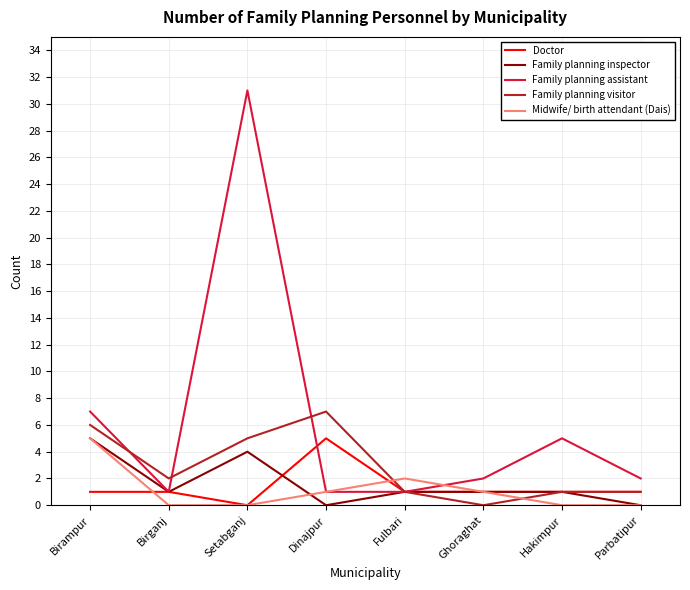

Reading right to left, extract all data points from this chart.

Doctor: 1	1	1	1	5	0	1	1
Family planning inspector: 0	1	1	1	0	4	1	5
Family planning assistant: 2	5	2	1	1	31	1	7
Family planning visitor: 1	1	0	1	7	5	2	6
Midwife/ birth attendant (Dais): 0	0	1	2	1	0	0	5